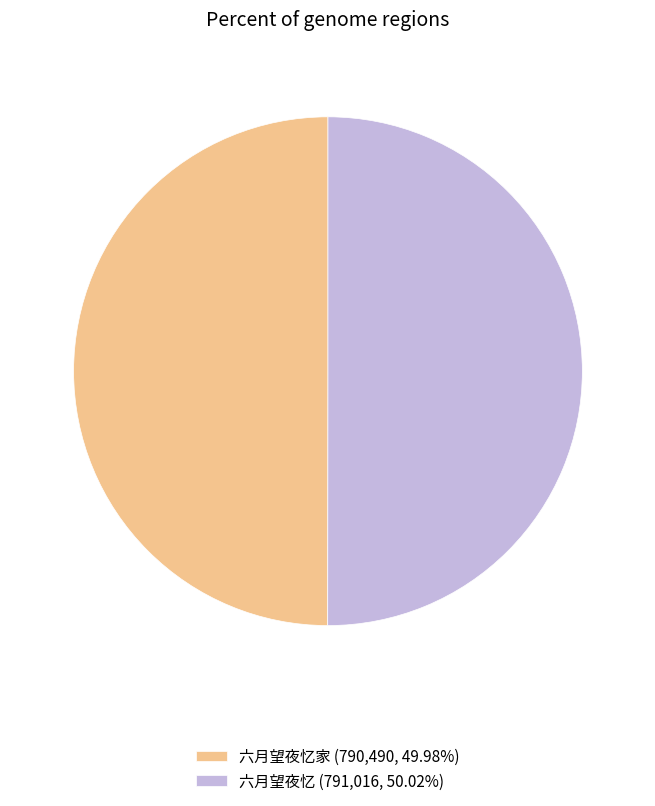

Is the sum of 六月望夜忆 (791,016, 50.02%) and 六月望夜忆家 (790,490, 49.98%) greater than half?

Yes